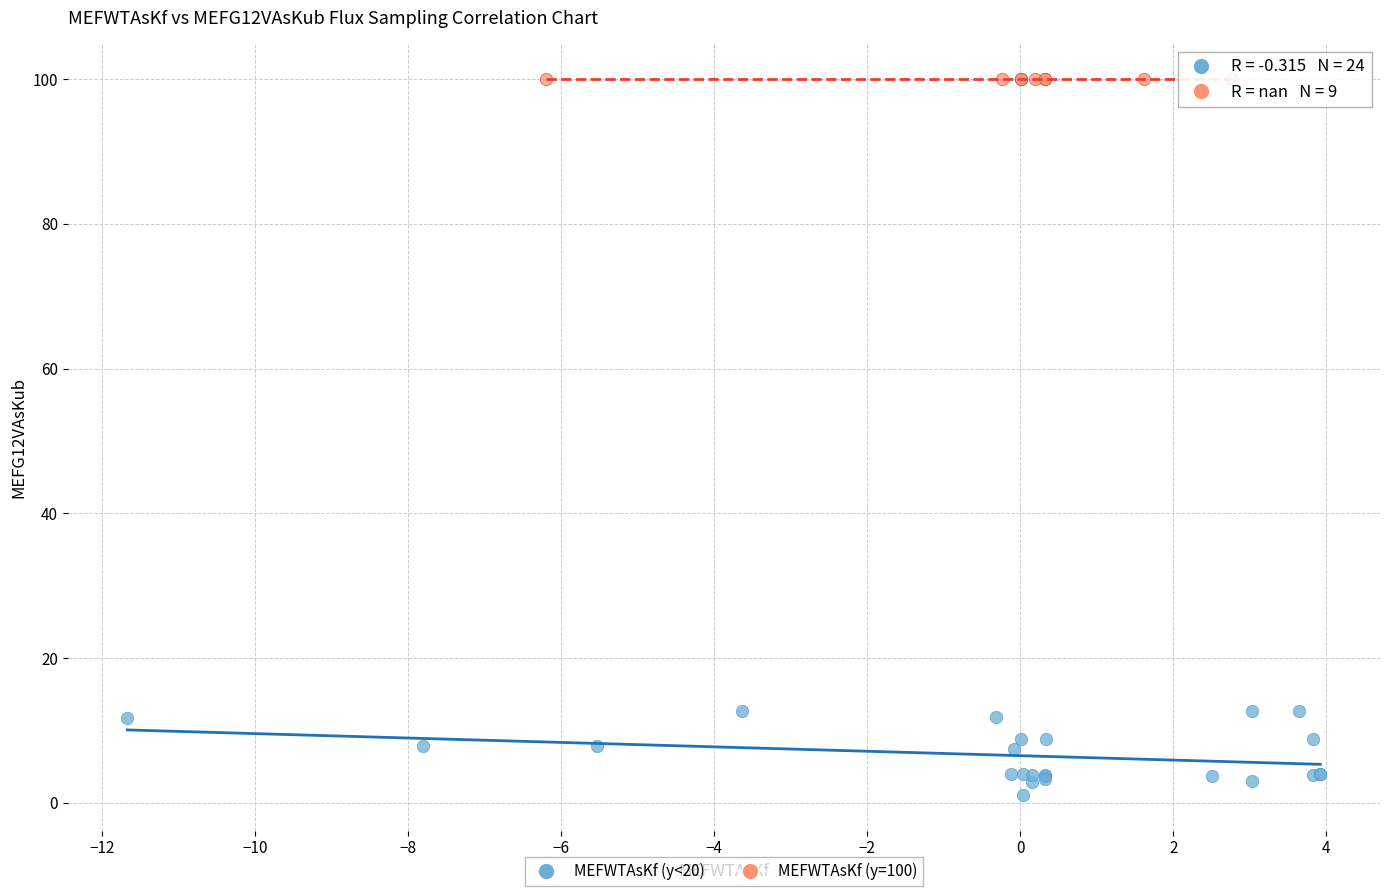

What are all the series names shown in the legend?

MEFWTAsKf (y<20), MEFWTAsKf (y=100)